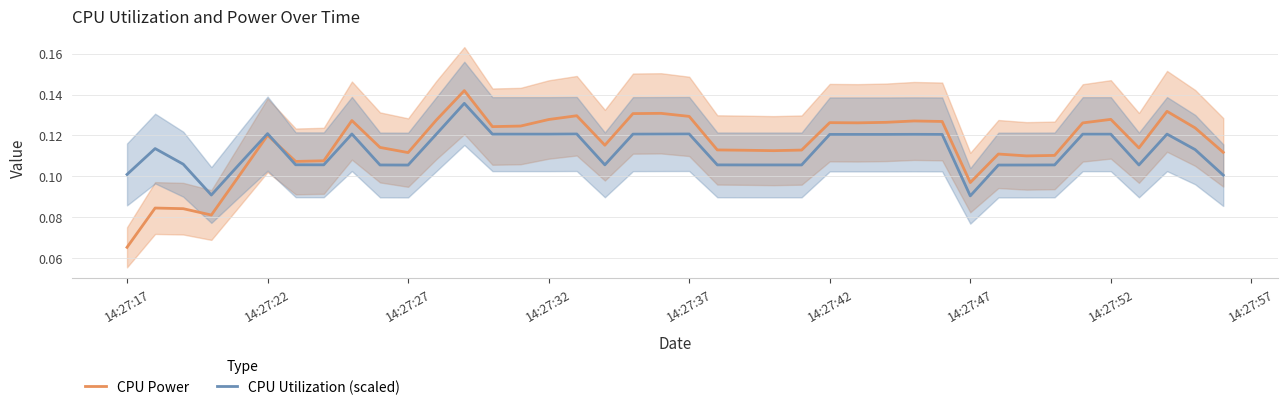

At which label does CPU Power reach its minimum?

14:27:17